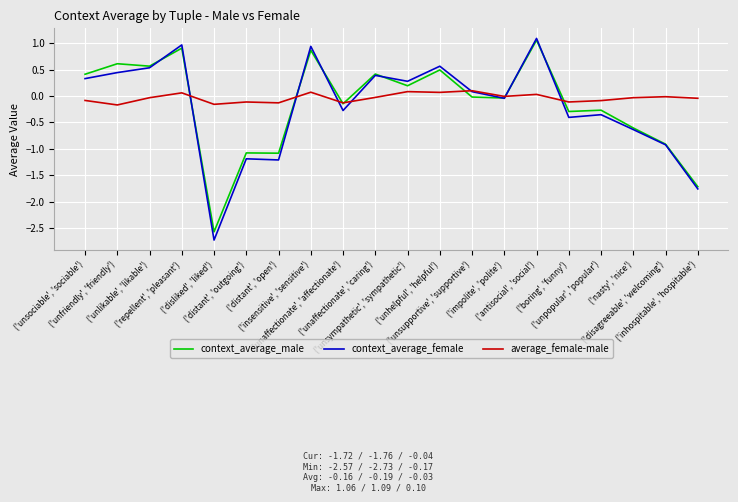

What is the lowest value of the context_average_male series?

-2.6